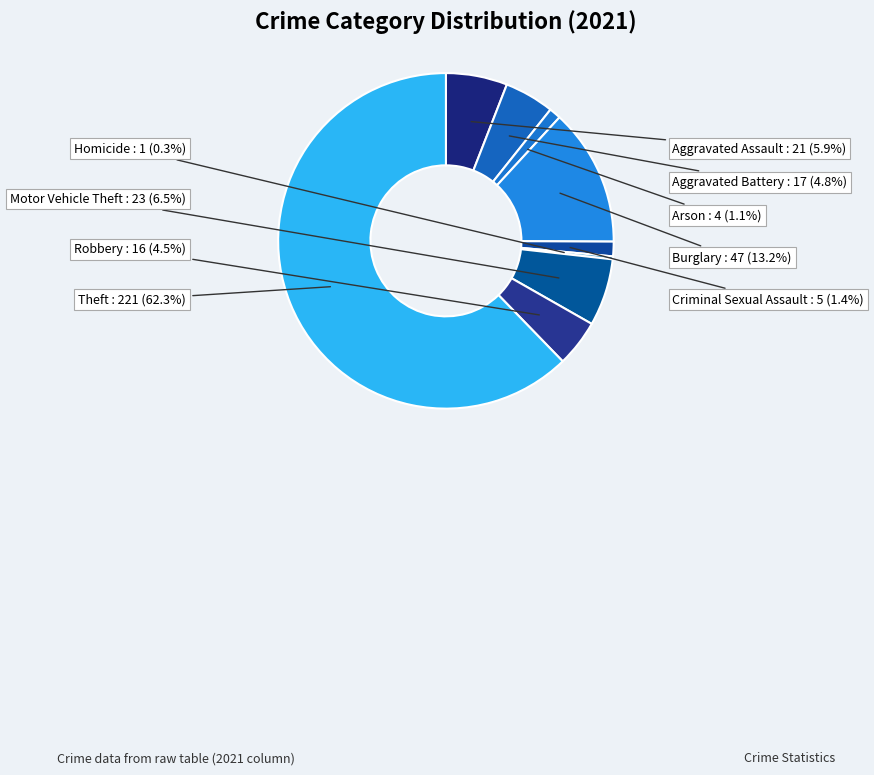

How many slices are in this pie chart?

9